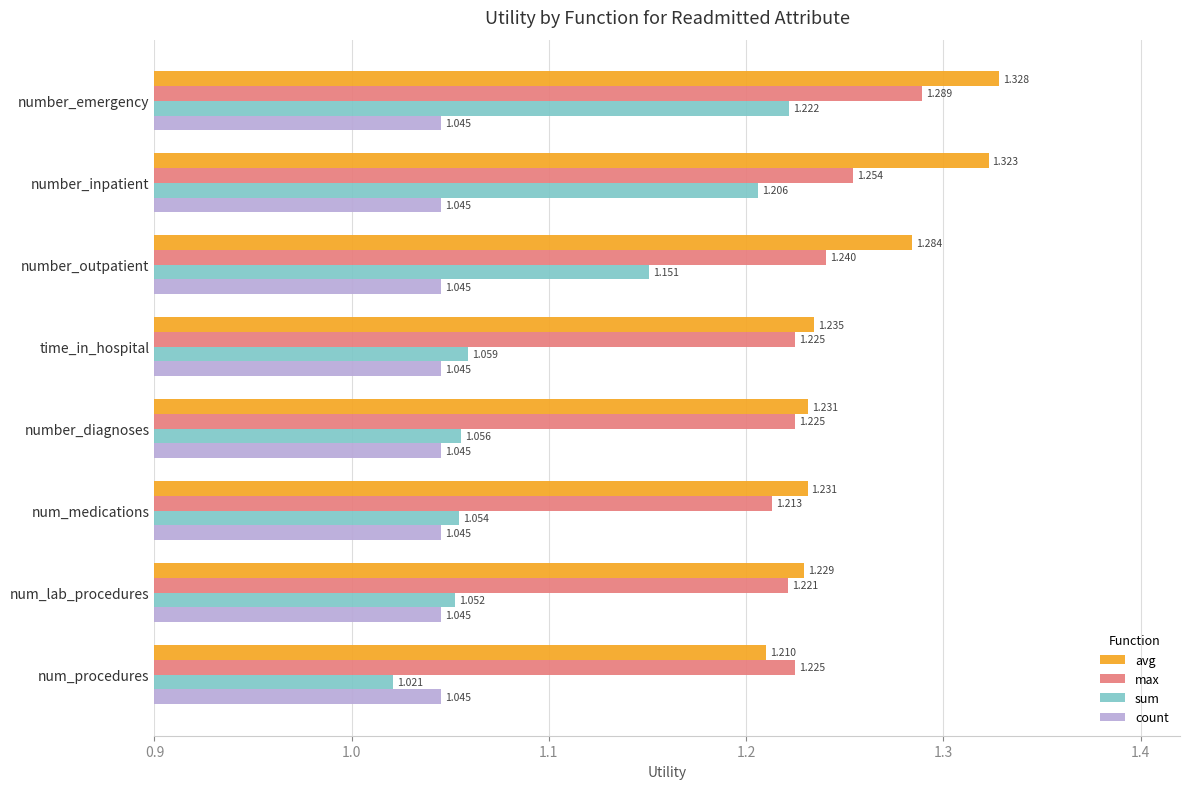

Rank the categories by sum value from highest to lowest.

number_emergency, number_inpatient, number_outpatient, time_in_hospital, number_diagnoses, num_medications, num_lab_procedures, num_procedures